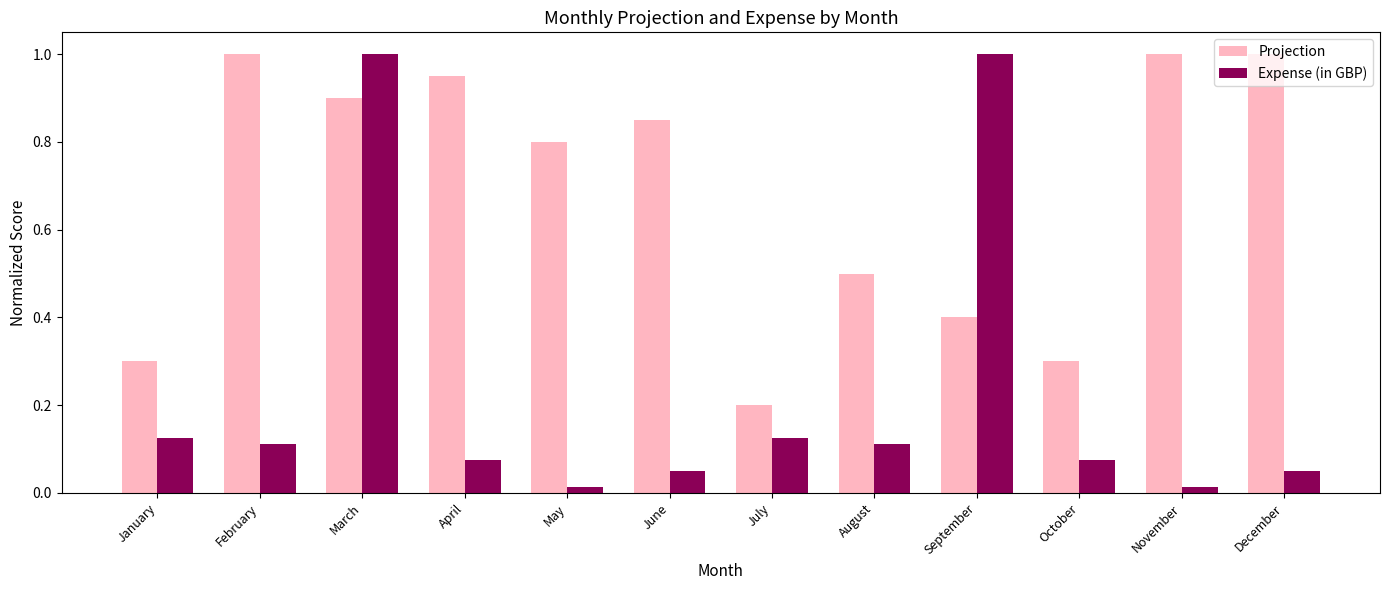

Rank the series at January from lowest to highest value.

Expense (in GBP), Projection